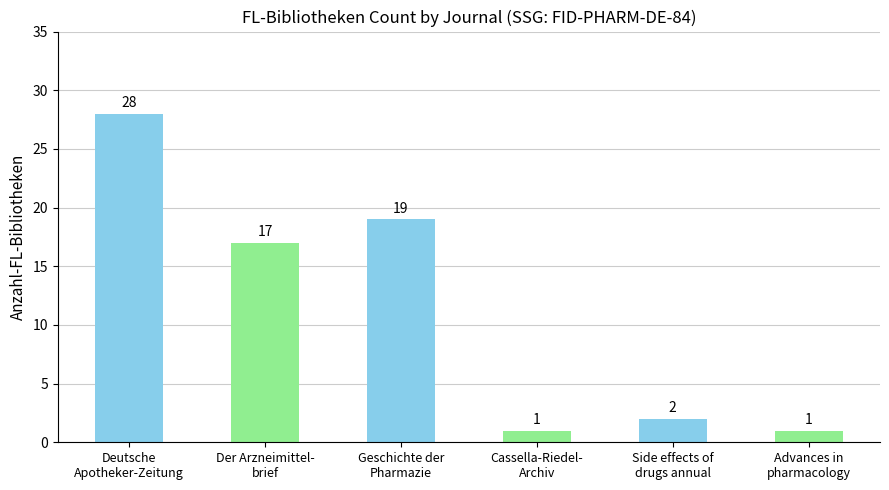

At which label does the data first exceed 17?

Deutsche
Apotheker-Zeitung